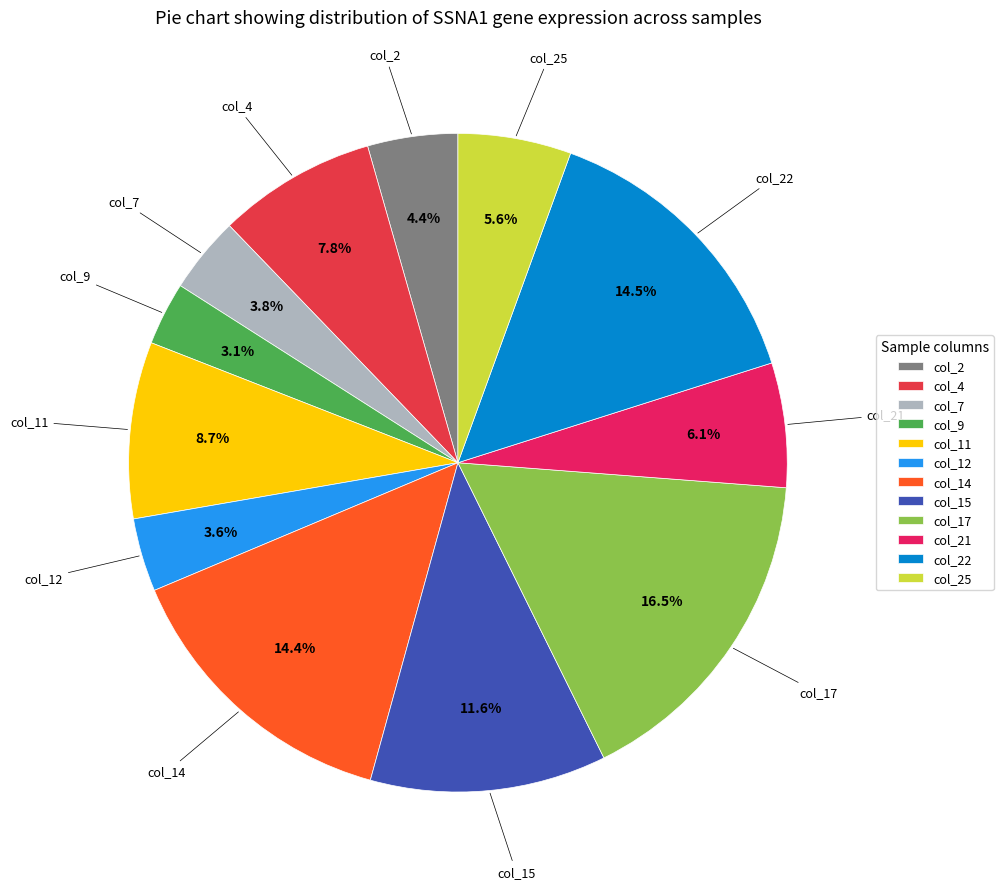

Which slice is the largest?

col_17